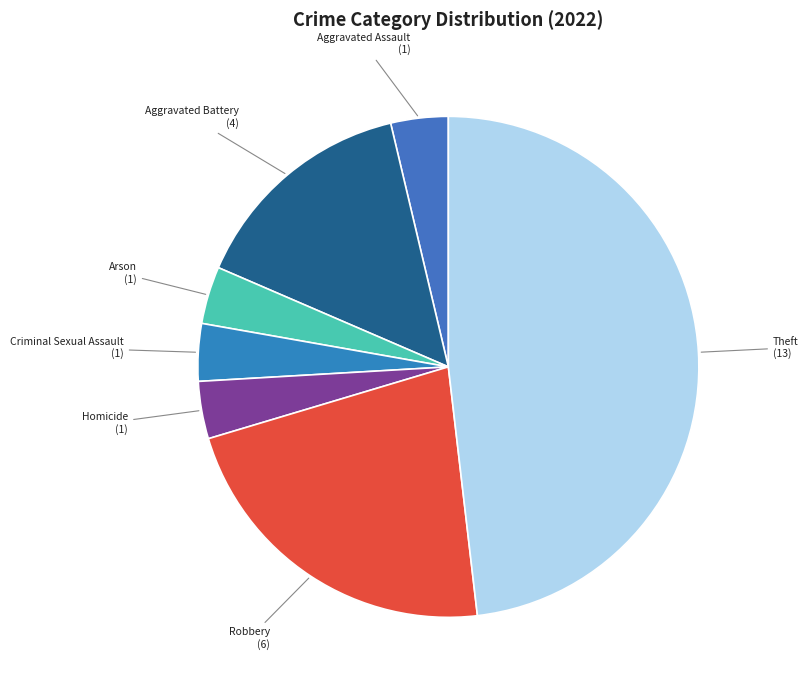

Is there a majority slice in this chart?

No